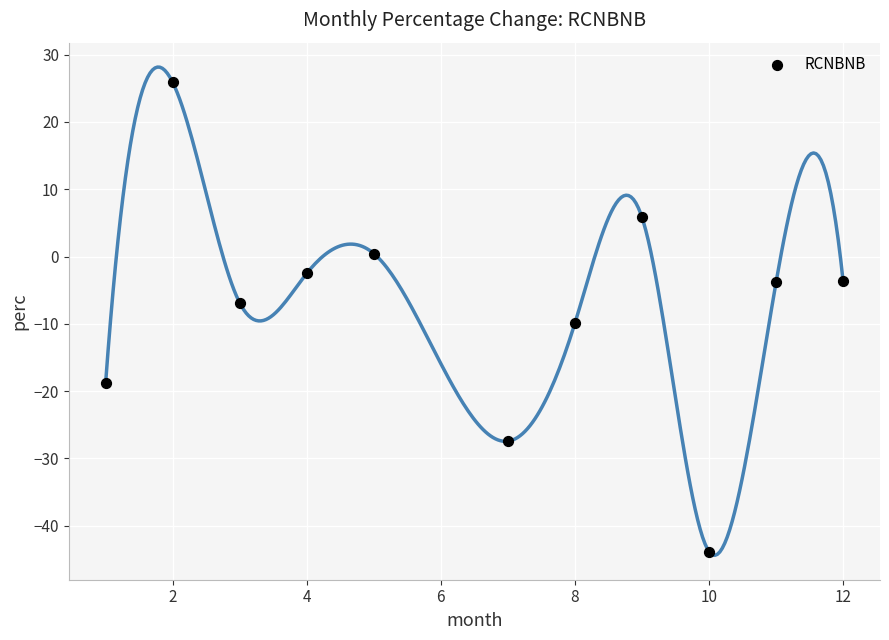

What is the average X value?

6.5